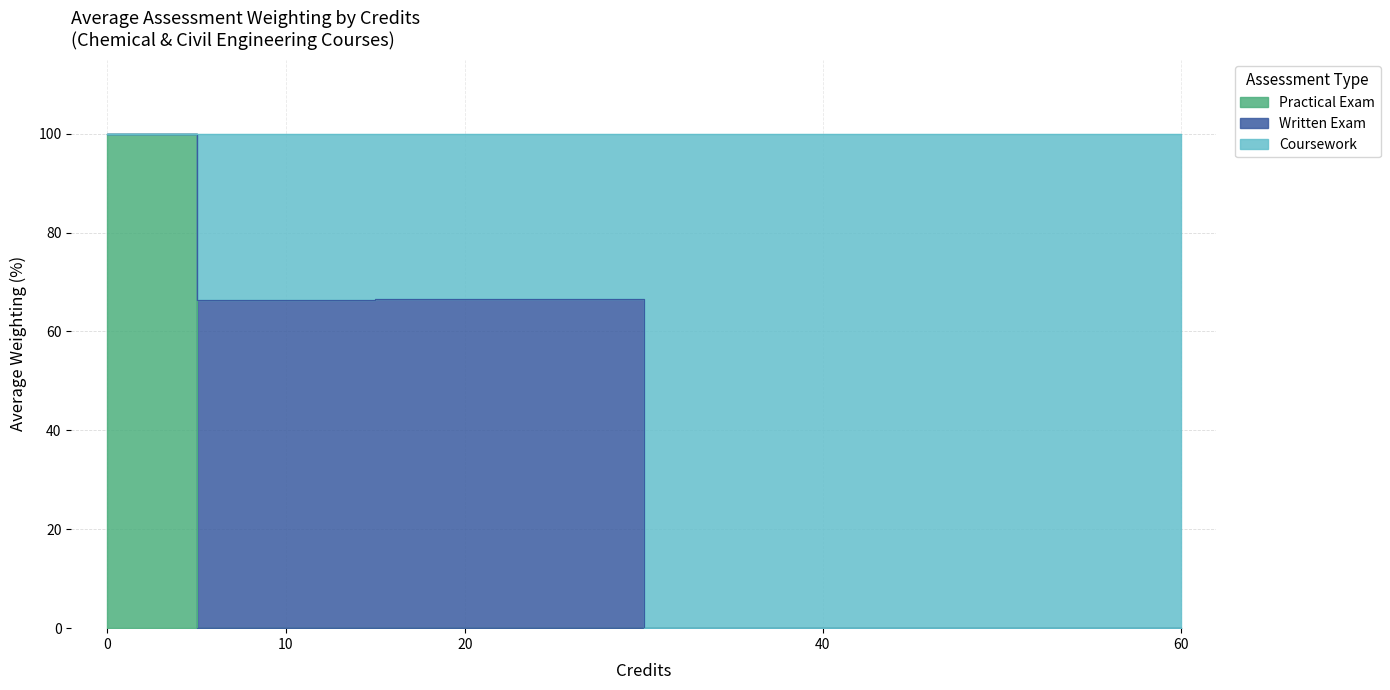

True or false: Practical Exam and Coursework cross at least once.

False